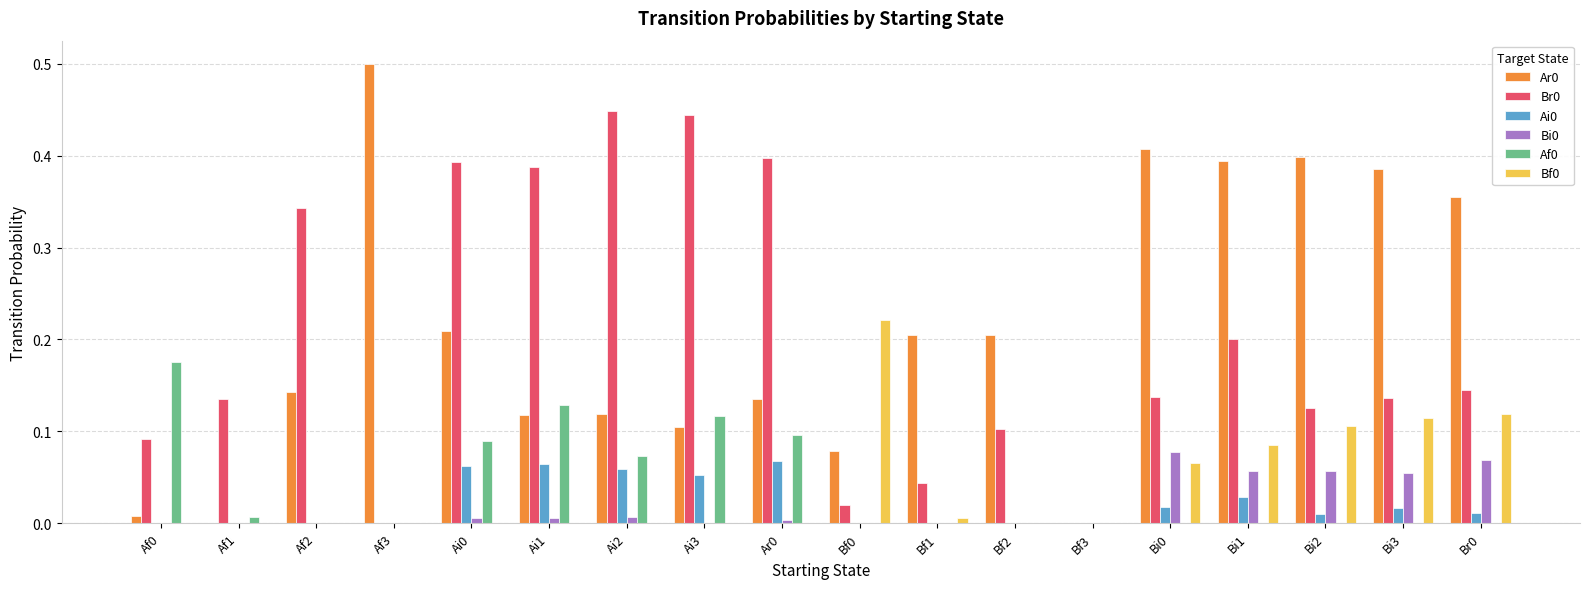

Is the value of Br0 at Ai1 greater than the value of Ai0 at Af0?

Yes